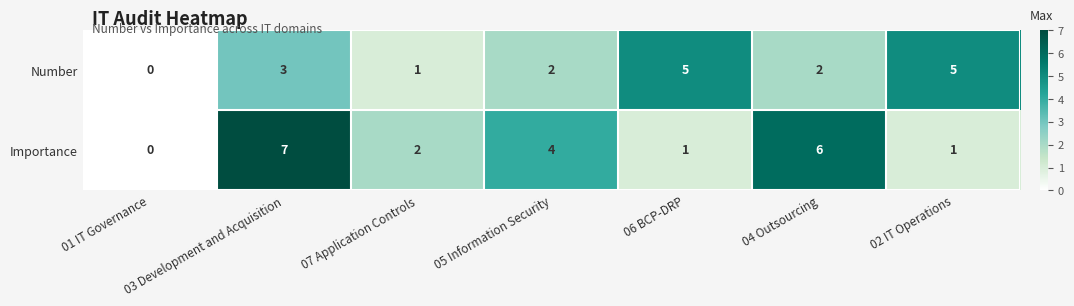

Which label corresponds to the smallest value in the chart?

01 IT Governance